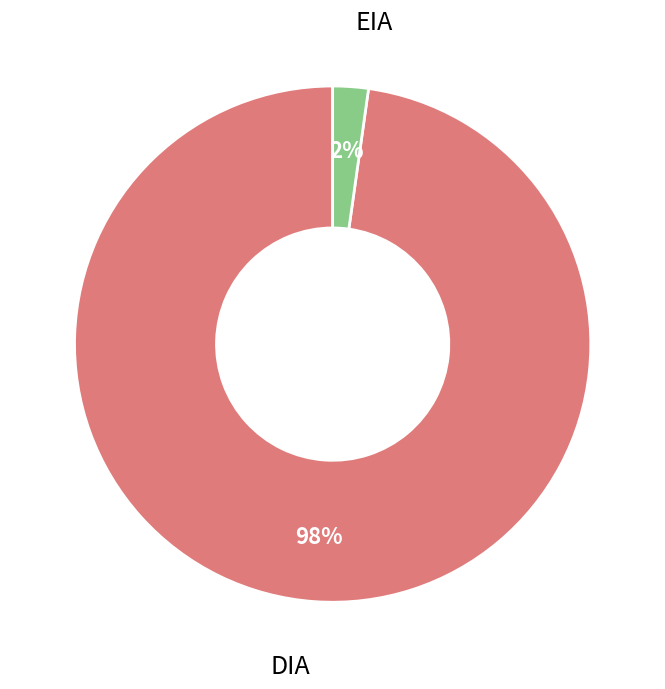

Rank the categories by value from highest to lowest.

DIA, EIA